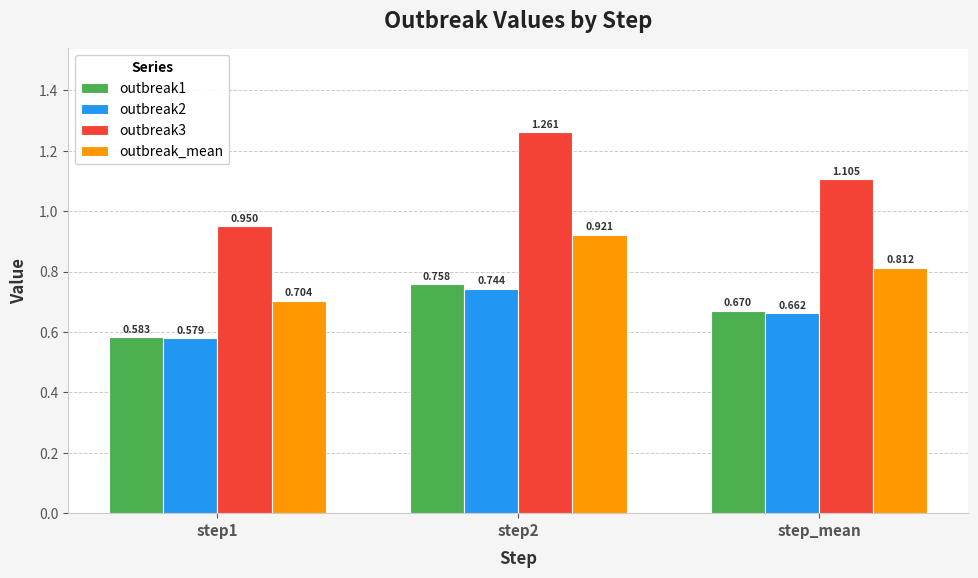

How many bars are there in total?

12